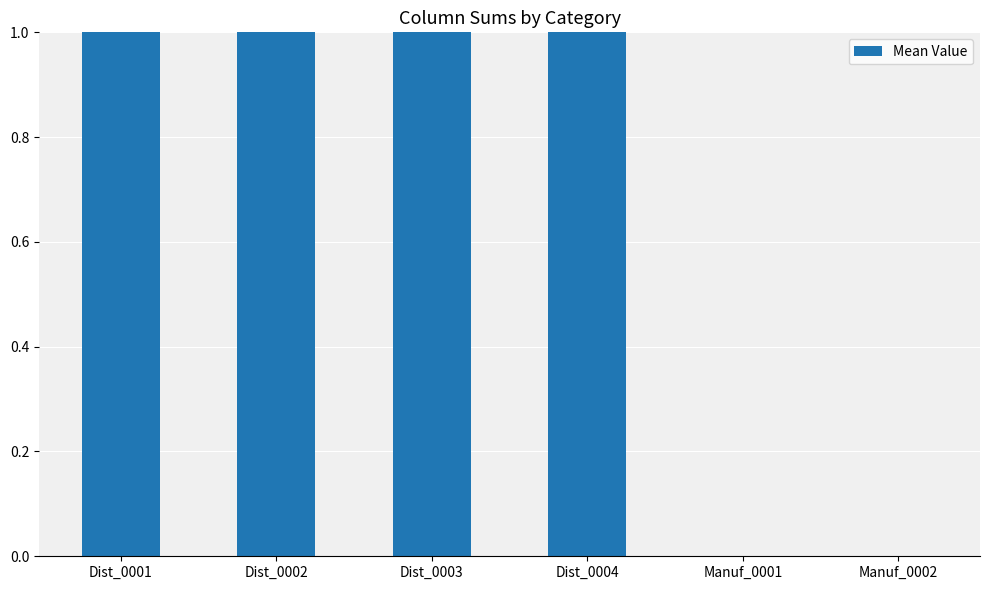

What is the approximate value at Dist_0002?

1